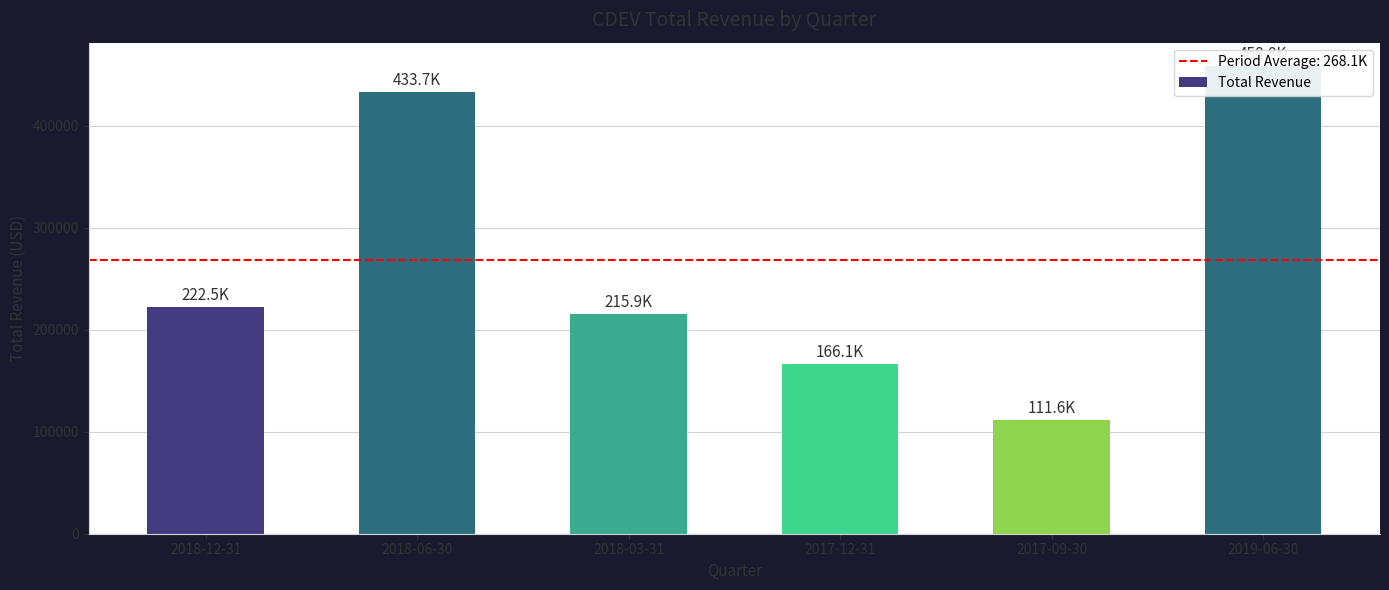

How many bars are there in total?

6